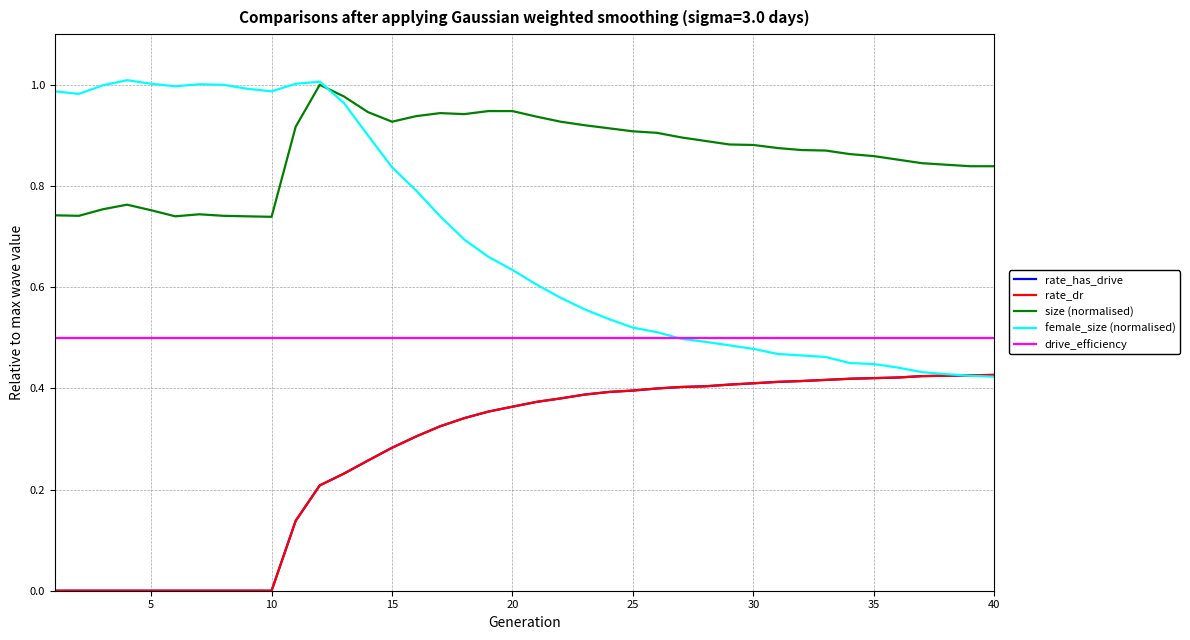

What is the difference between the maximum and minimum values in the female_size (normalised) series?

0.6